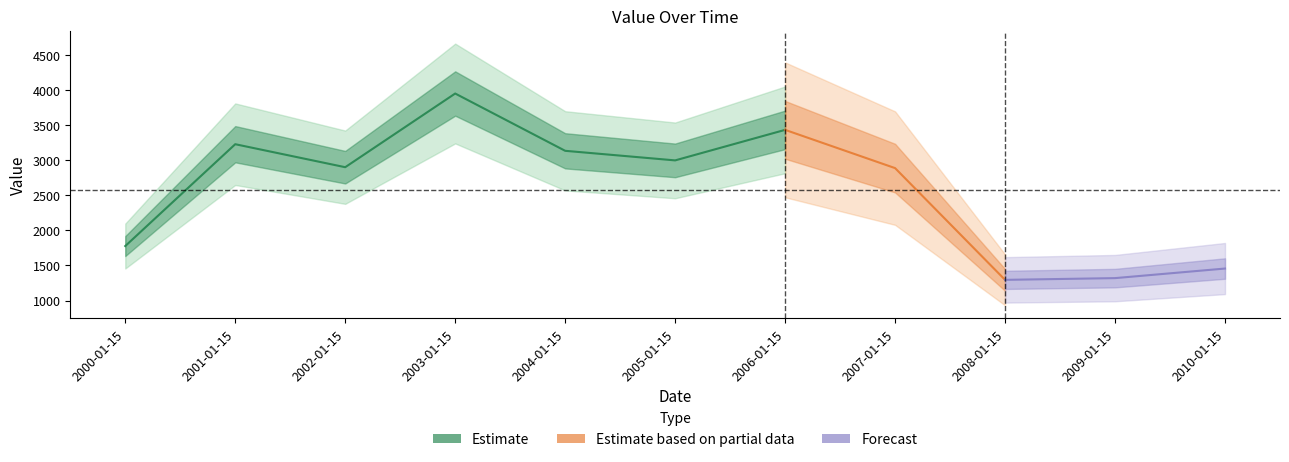

At which category does the data reach its first local peak?

2001-01-15